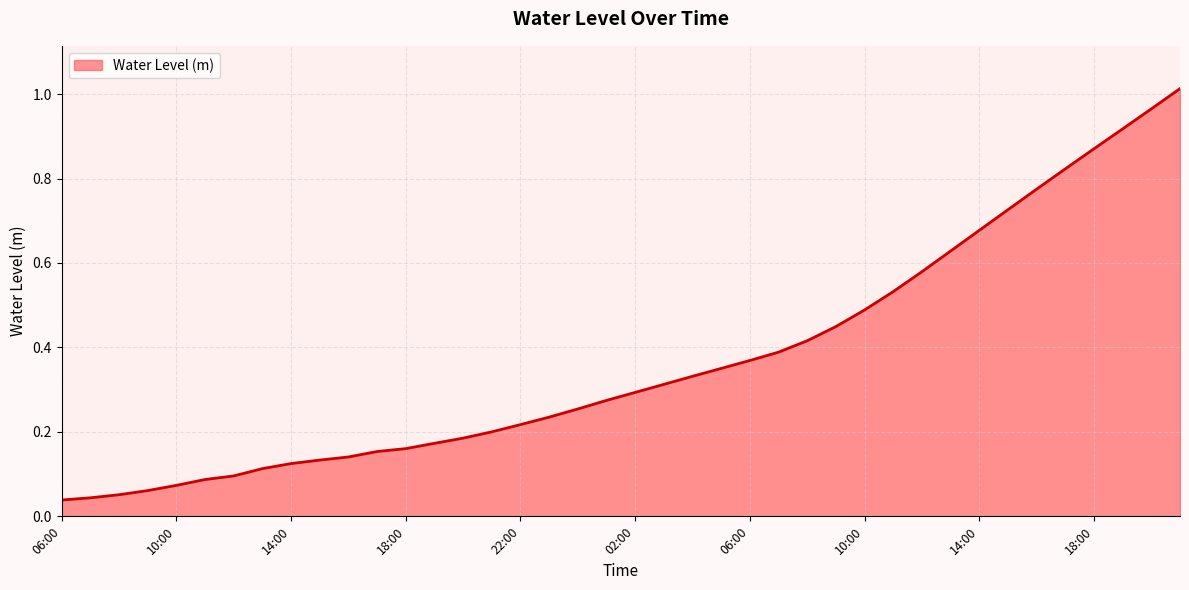

True or false: there are more than 2 points higher than both neighbors.

False